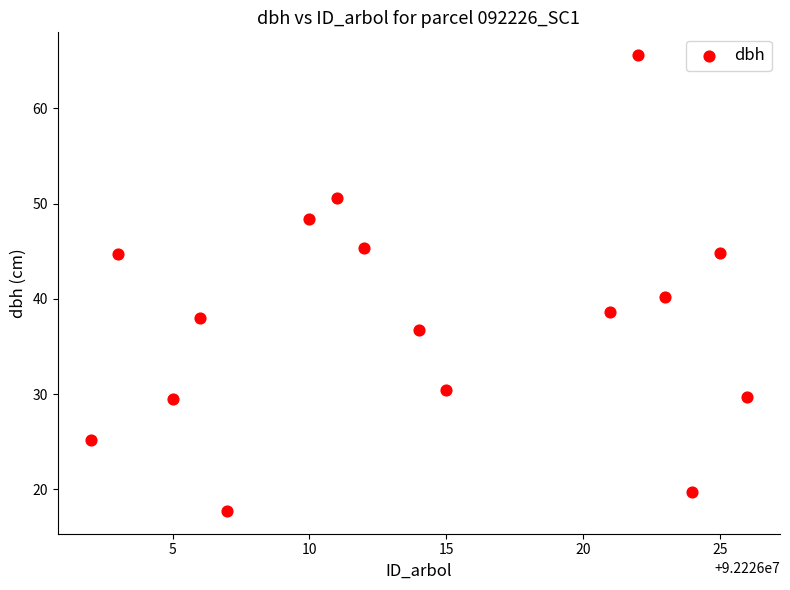

What is the range of Y values (max minus min)?

47.9